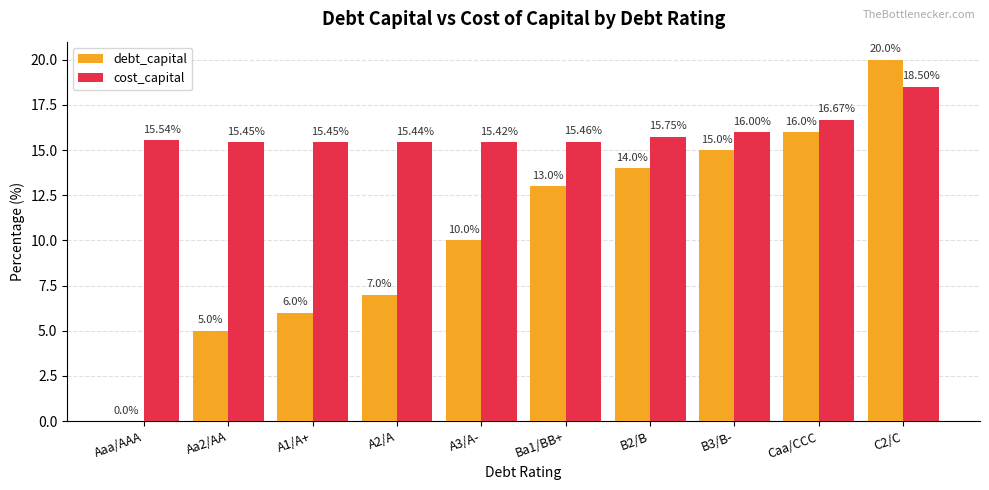

Which series changed the most between Aaa/AAA and B2/B?

debt_capital